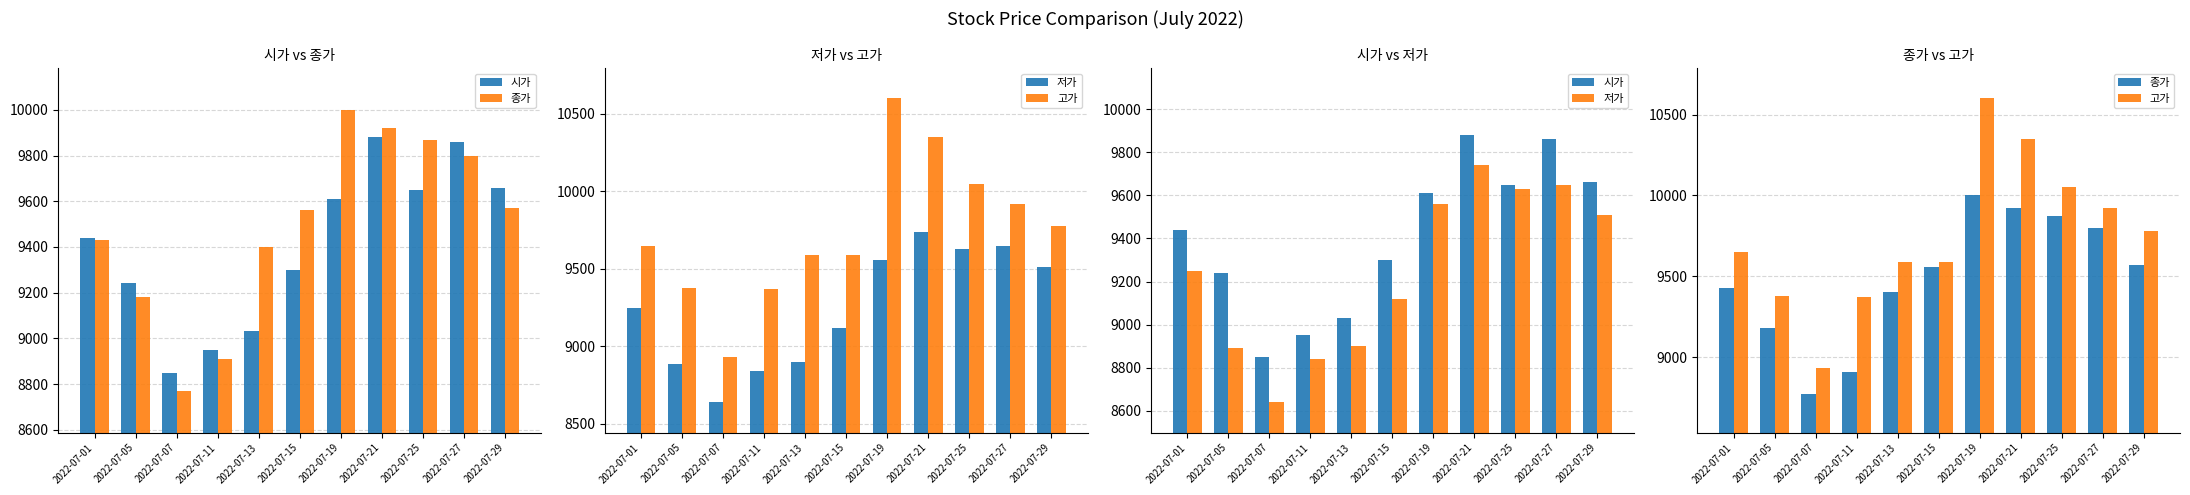

The 고가 series shows 8930 at 2022-07-07. True or false?

True